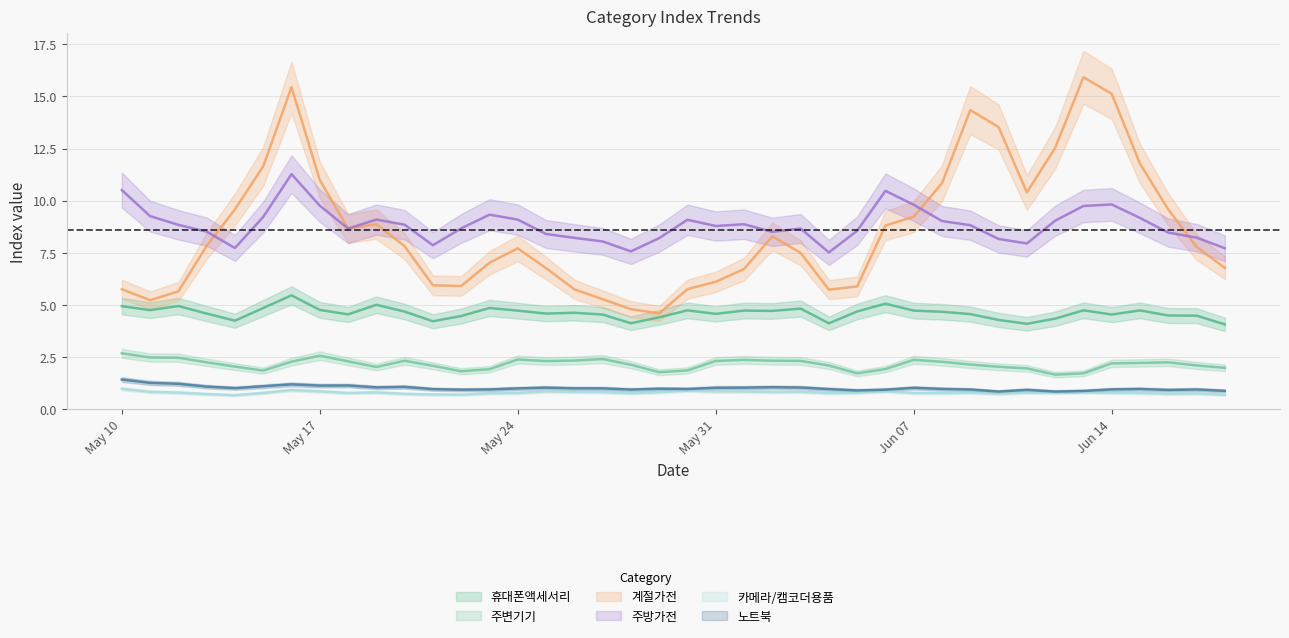

What are all the series names shown in the legend?

휴대폰액세서리, 주변기기, 계절가전, 주방가전, 카메라/캠코더용품, 노트북